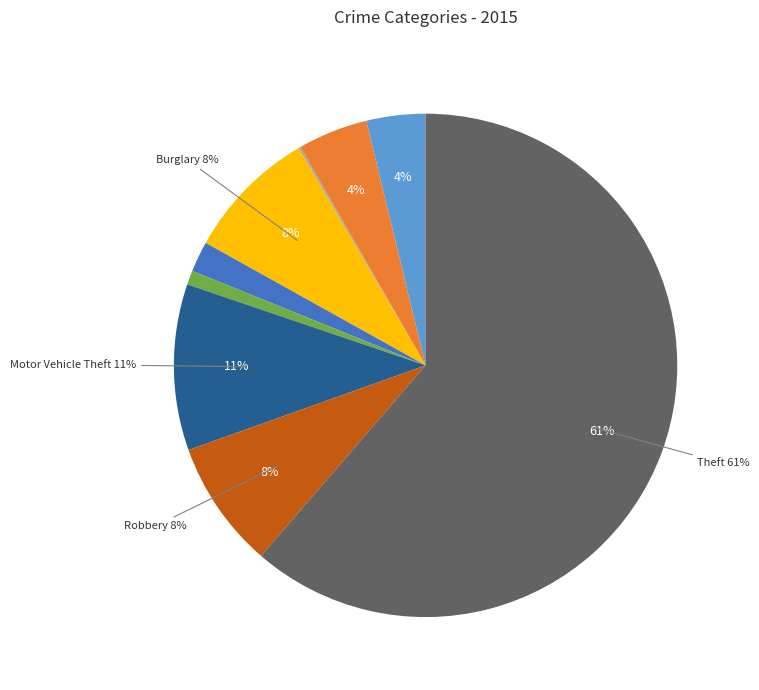

Combined, do Robbery and Arson account for over 50%?

No